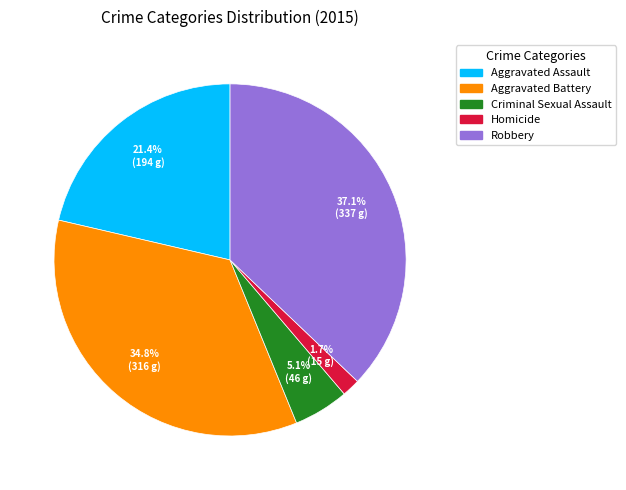

Rank the categories by value from lowest to highest.

Homicide, Criminal Sexual Assault, Aggravated Assault, Aggravated Battery, Robbery